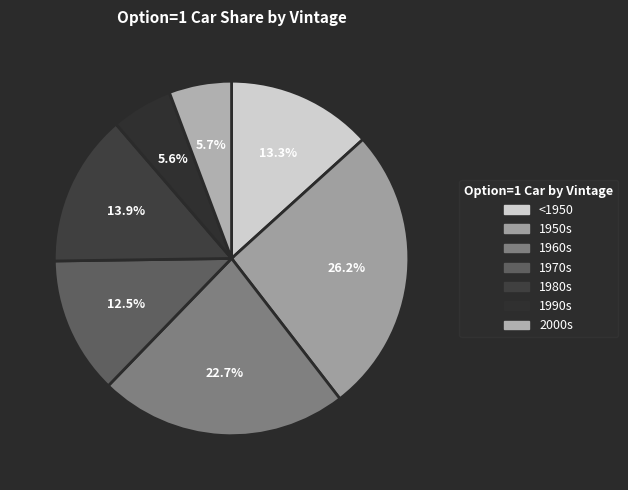

Does <1950 represent more than half of the total?

No